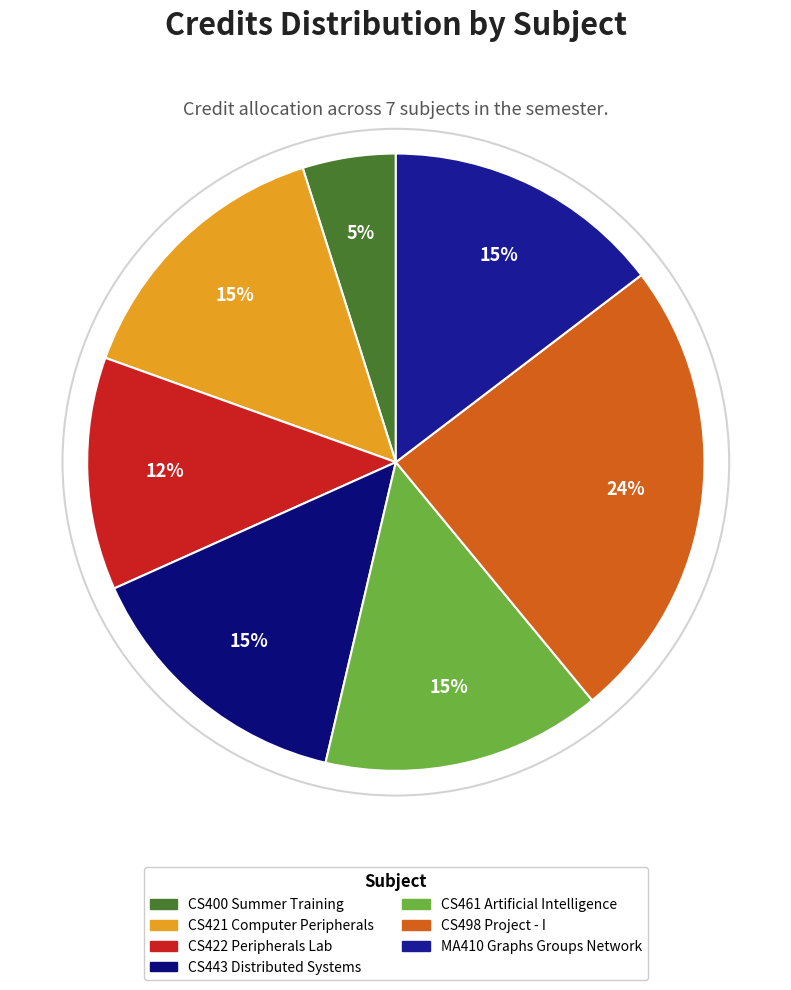

Rank the categories by value from highest to lowest.

CS498 Project - I, CS421 Computer Peripherals, CS443 Distributed Systems, CS461 Artificial Intelligence, MA410 Graphs Groups Network, CS422 Peripherals Lab, CS400 Summer Training